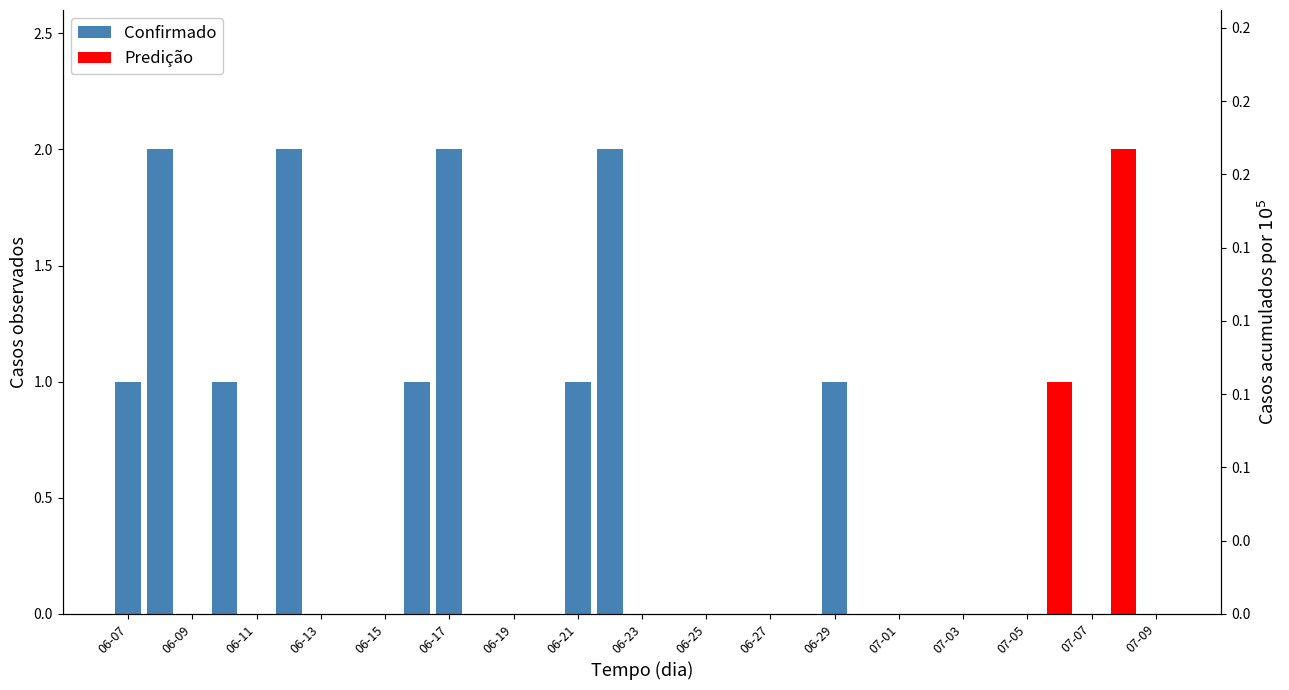

Does the chart contain any negative values?

No